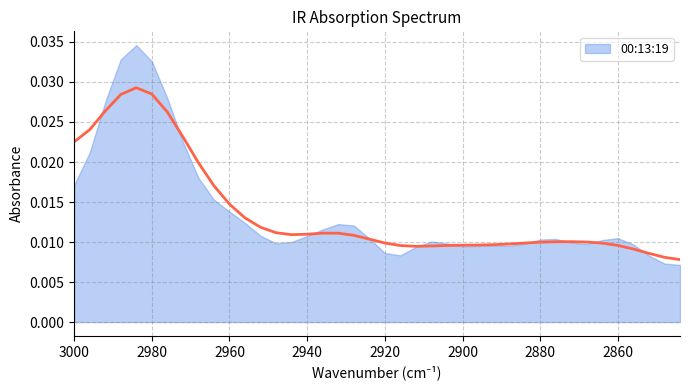

Where is the first local maximum?

2984